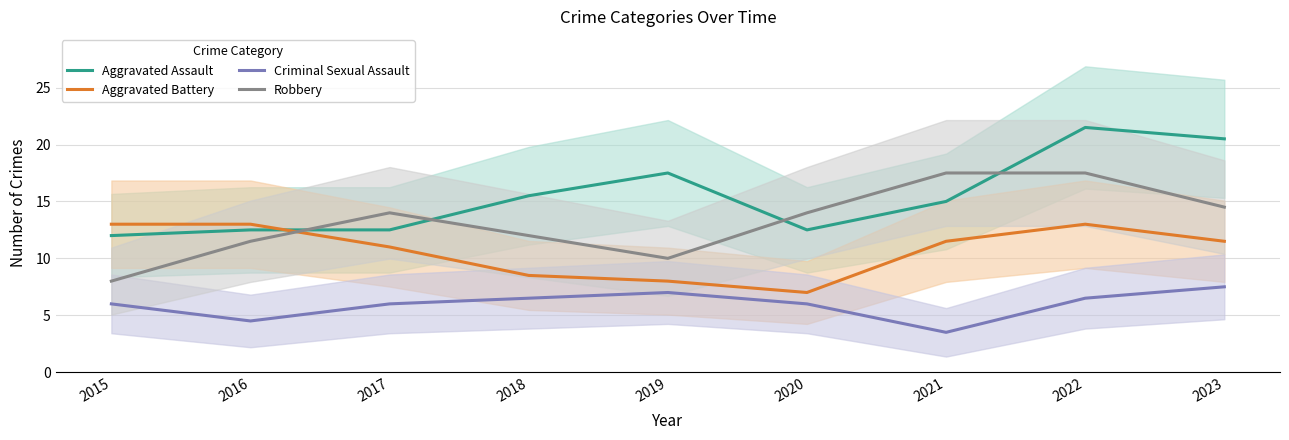

True or false: Aggravated Battery has more than 0 interior local peaks.

True